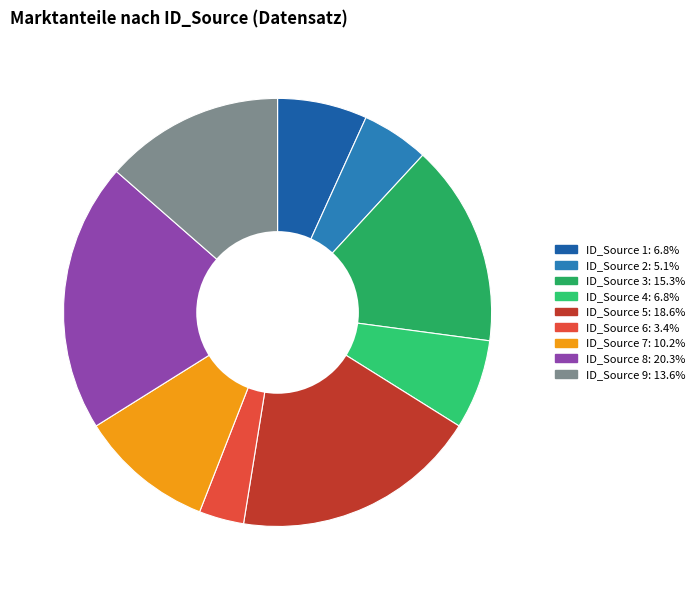

Which slice is the largest?

Source 8